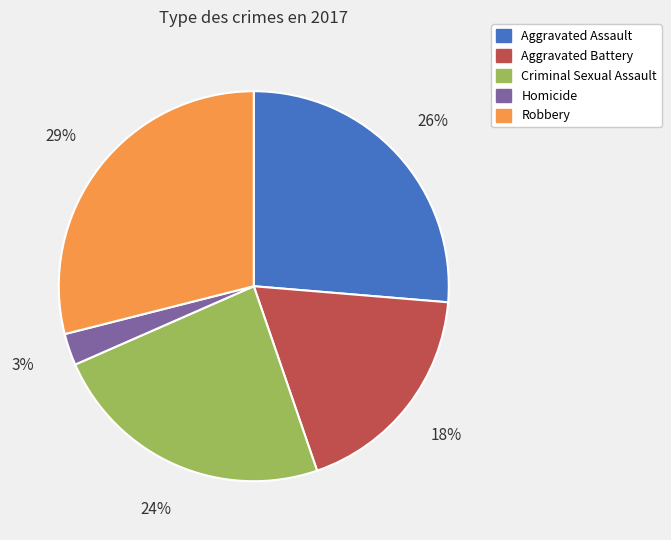

Which has a higher value, Homicide or Robbery?

Robbery